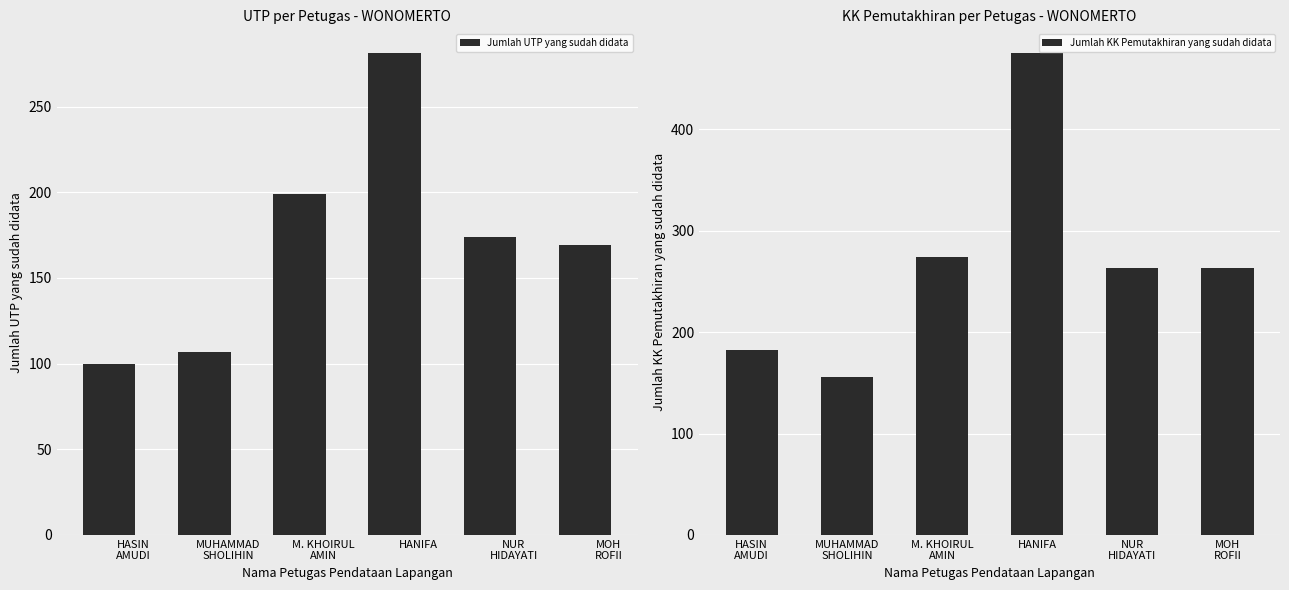

What are all the series names shown in the legend?

Jumlah UTP yang sudah didata, Jumlah KK Pemutakhiran yang sudah didata